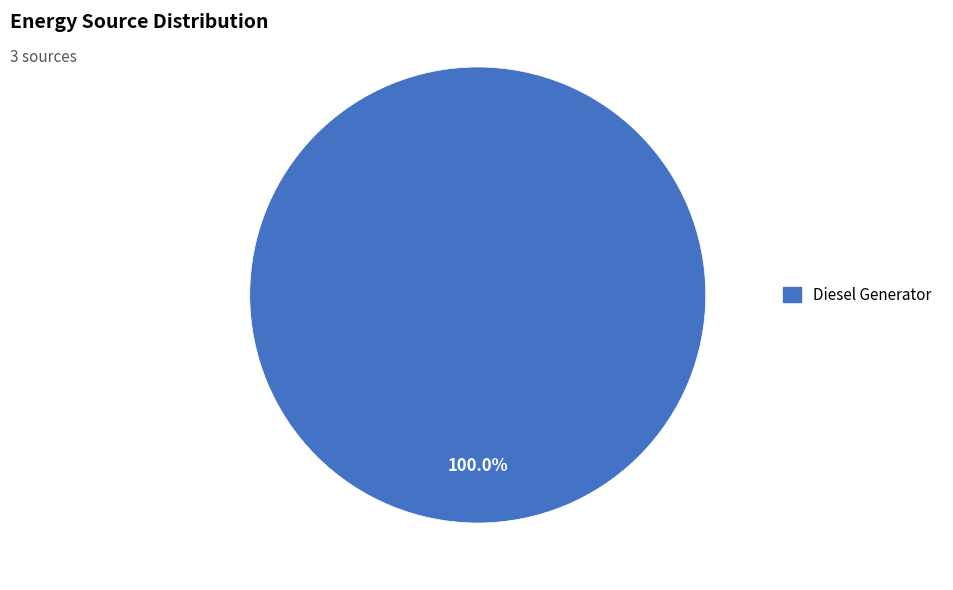

Is there any slice that represents more than half of the pie?

Yes